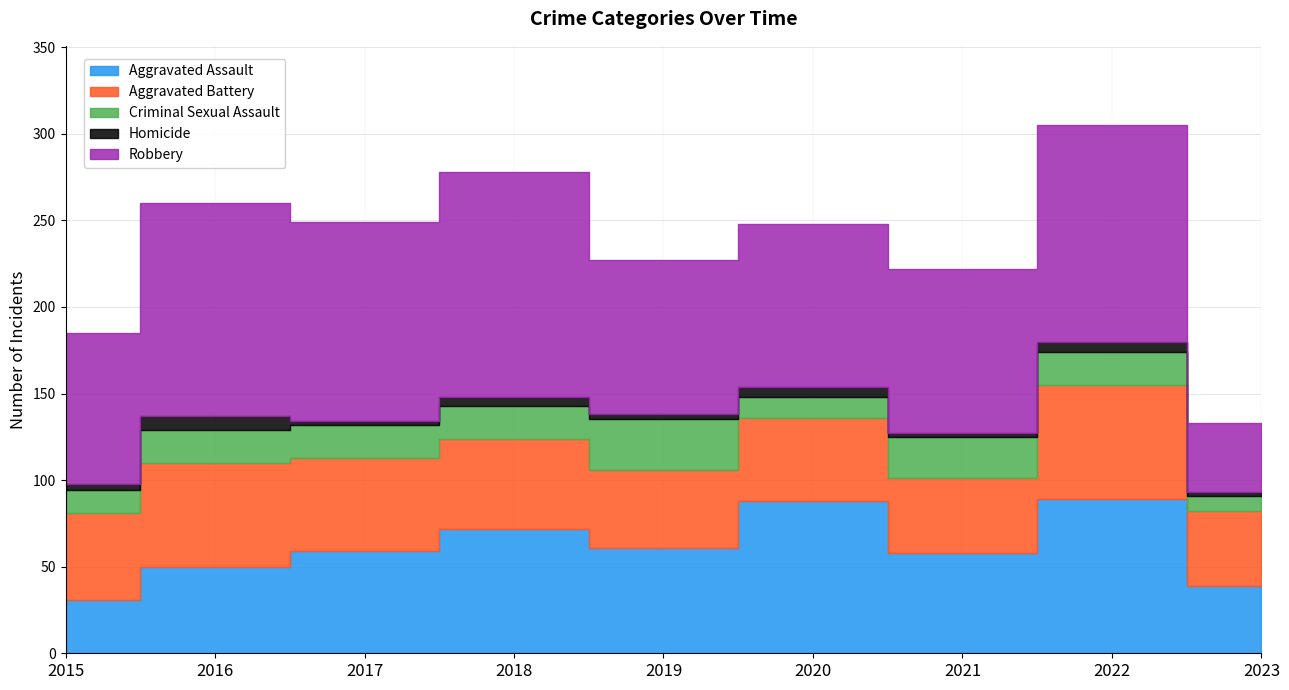

Is it true that Homicide equals 3 at 2021?

False